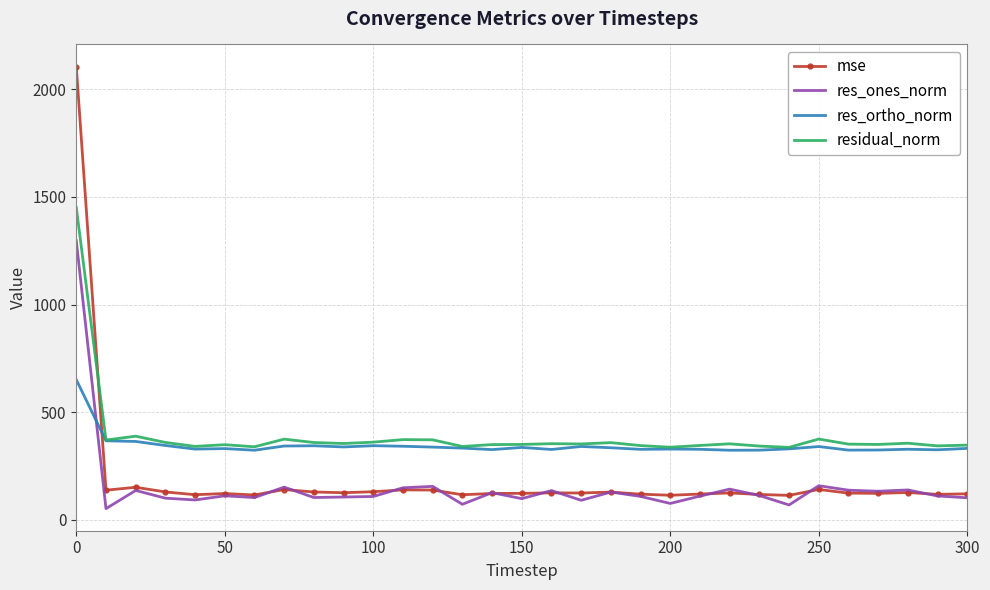

List the series in order of their peak value, lowest first.

res_ortho_norm, res_ones_norm, residual_norm, mse